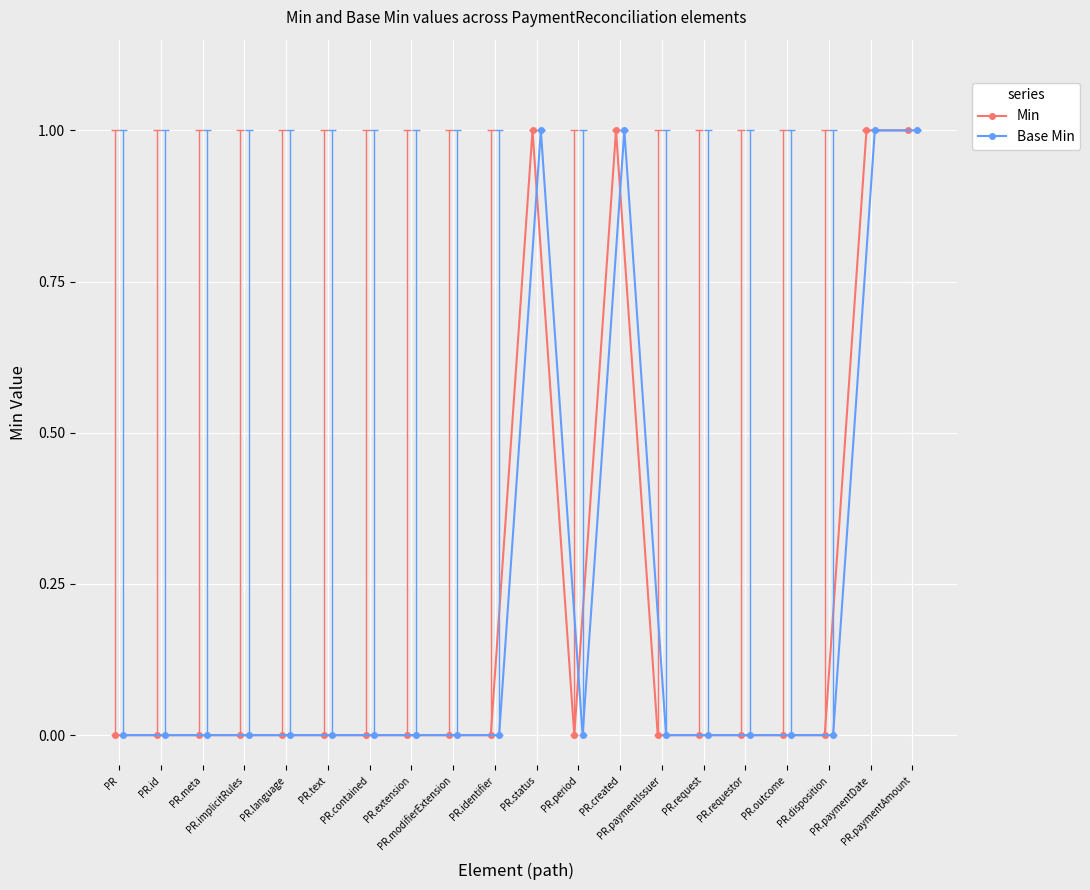

Between PR.language and PR.paymentAmount, which series saw the biggest shift?

Min